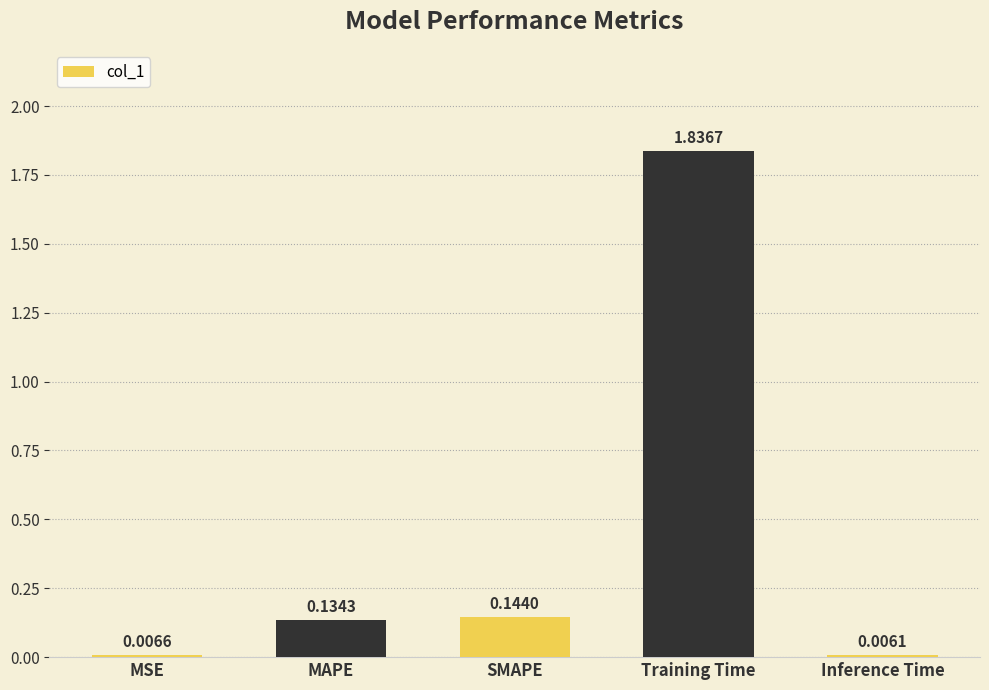

At which category does the chart reach its peak across all series?

Training Time